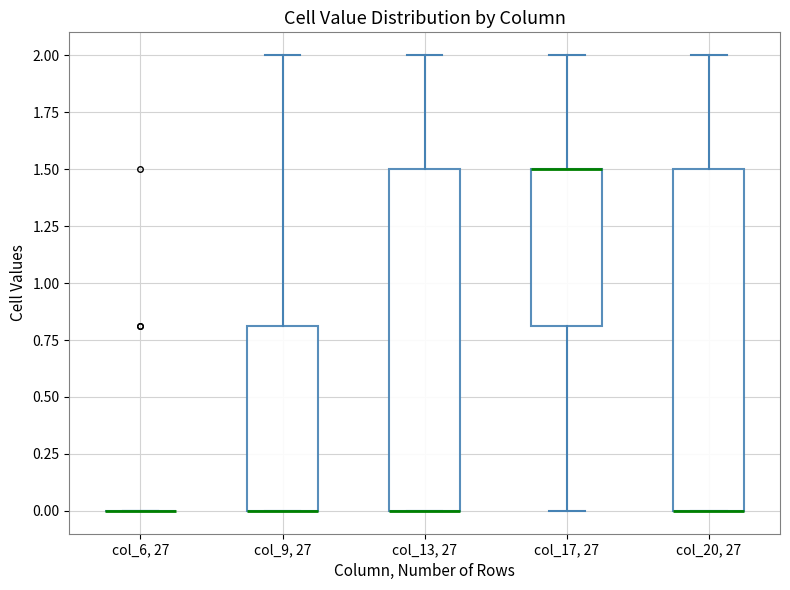

Reading left to right, read every box against the y-axis: the position of its median line, the range the box covers, and the ends of its whiskers. The values are not printed on the chart, so give them approximately, as read against the axis.

col_6, 27: box collapsed to a line at 0.0, whiskers 0.0 to 0.0
col_9, 27: median 0.0 (drawn on the box's lower edge), box 0.0 to 0.8, whiskers 0.0 to 2.0
col_13, 27: median 0.0 (drawn on the box's lower edge), box 0.0 to 1.5, whiskers 0.0 to 2.0
col_17, 27: median 1.5 (drawn on the box's upper edge), box 0.8 to 1.5, whiskers 0.0 to 2.0
col_20, 27: median 0.0 (drawn on the box's lower edge), box 0.0 to 1.5, whiskers 0.0 to 2.0